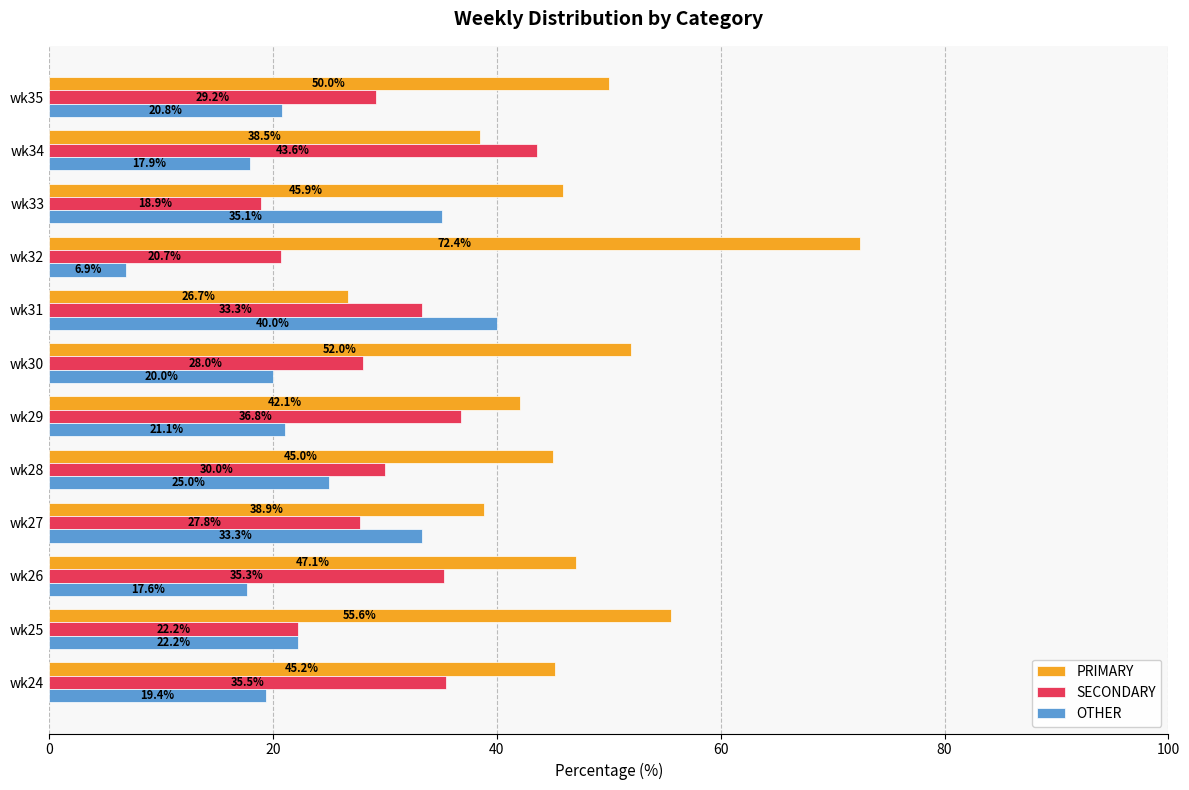

What is the sum of all SECONDARY values?

361.3